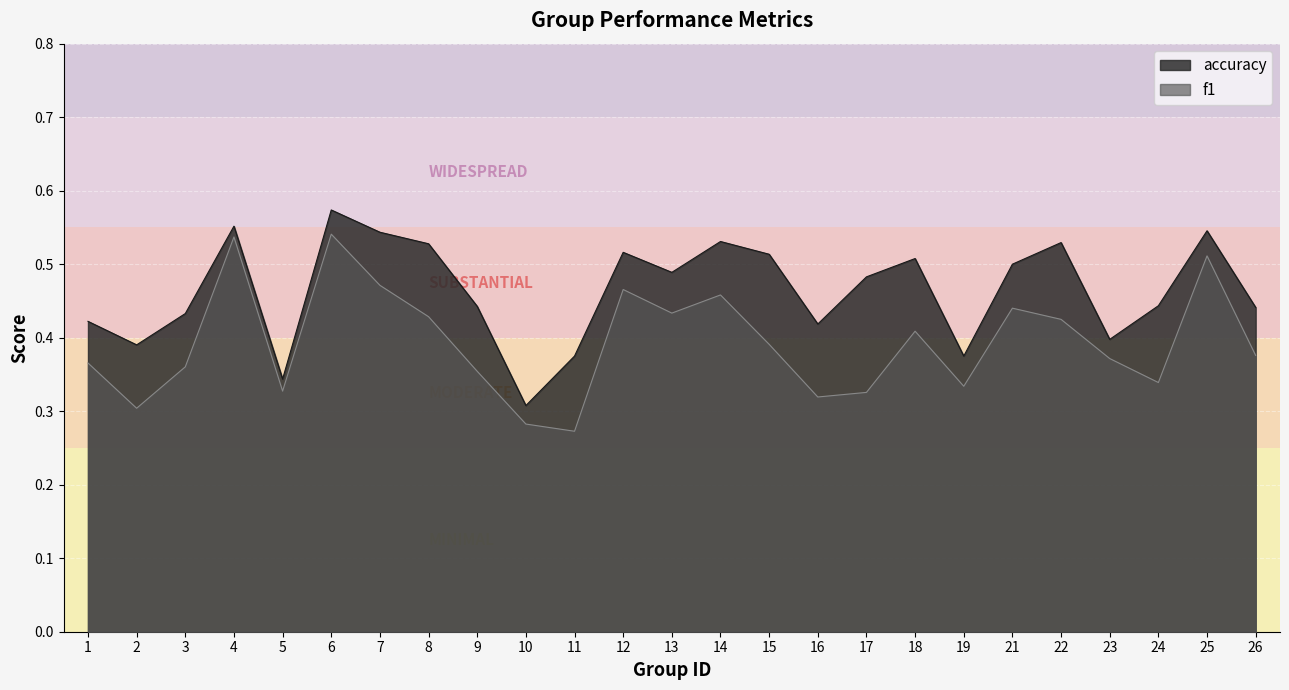

Rank the categories by f1 value from highest to lowest.

6, 4, 25, 7, 12, 14, 21, 13, 8, 22, 18, 15, 26, 23, 1, 3, 9, 24, 19, 5, 17, 16, 2, 10, 11